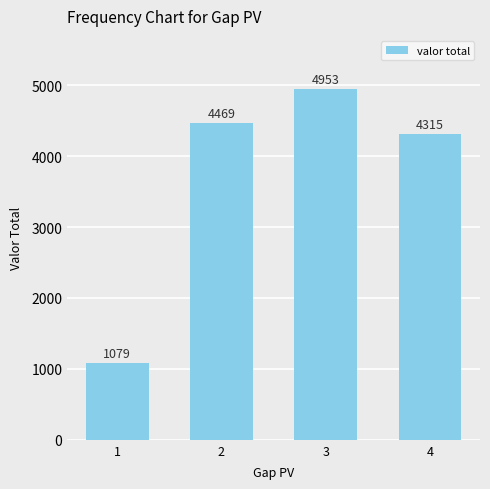

What is the approximate value at 2?

4468.8